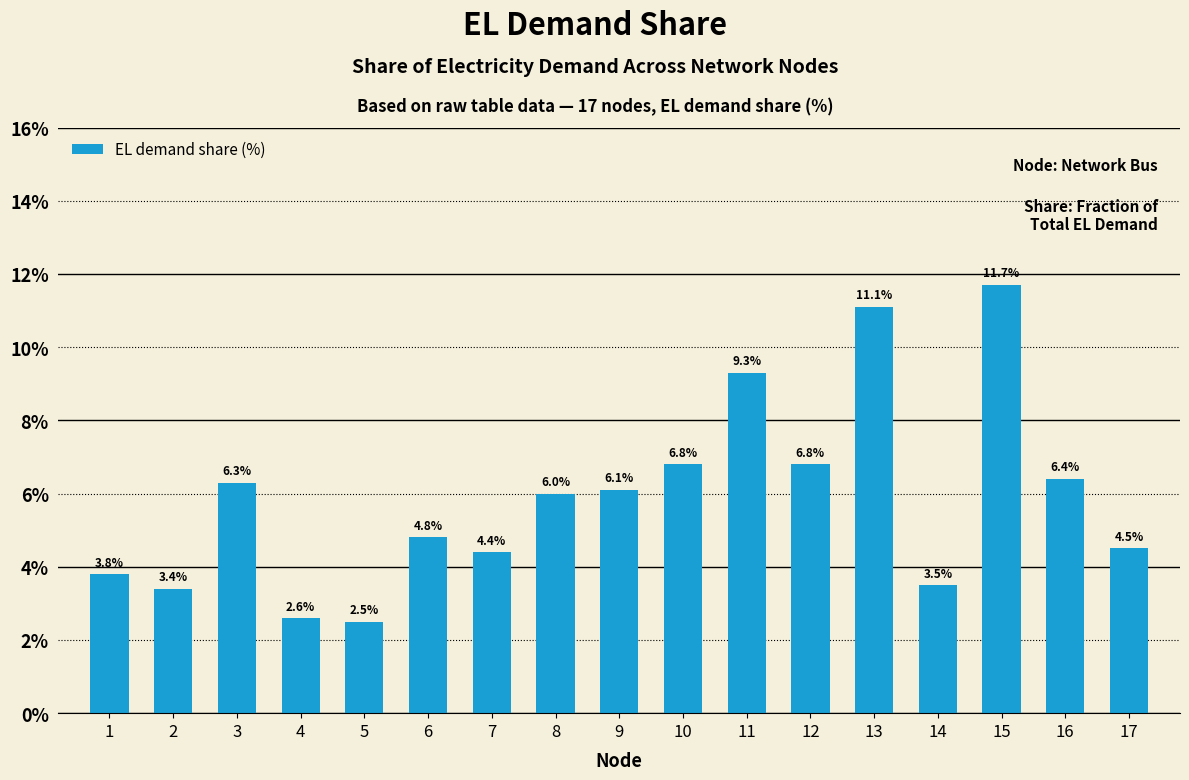

The value at 4 is 3.6. True or false?

False